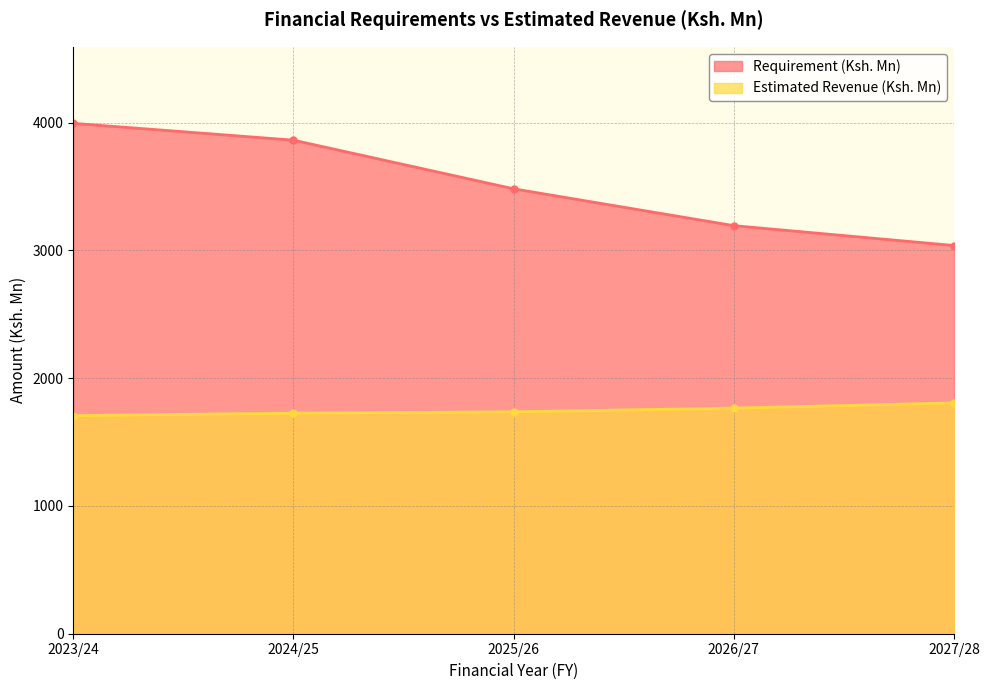

Rank the categories by Estimated Revenue (Ksh. Mn) value from highest to lowest.

2027/28, 2026/27, 2025/26, 2024/25, 2023/24